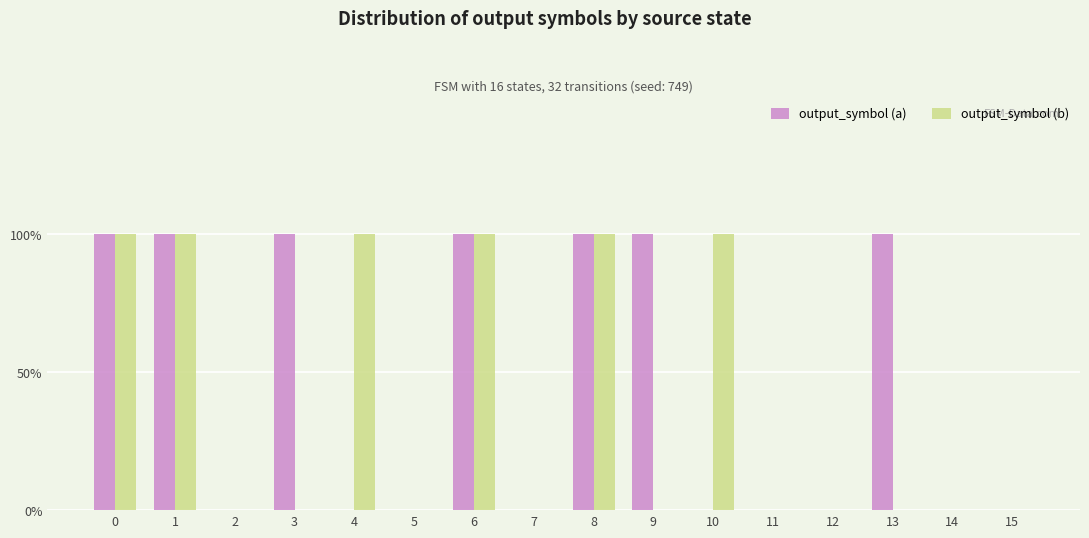

Count the output_symbol (a) values in the range 0 to 1.

16